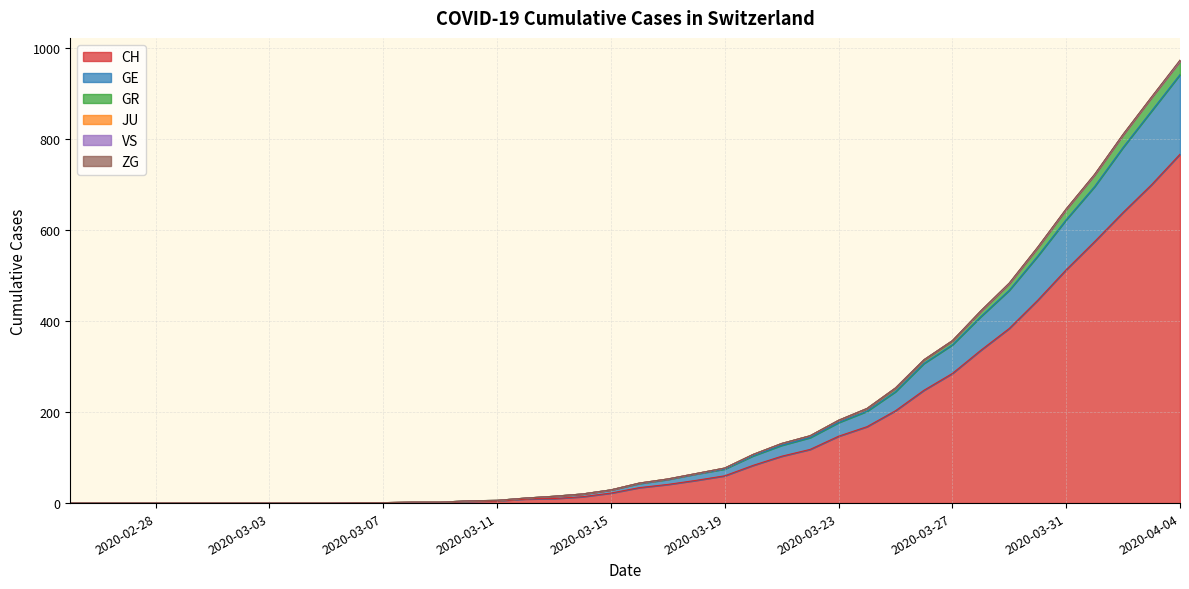

True or false: GE has a value of 125 at 2020-03-26.

False